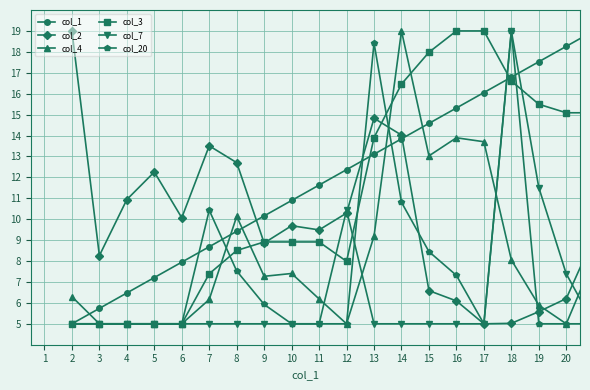

Which series ends up on top after the final intersection of col_4 and col_1?

col_1